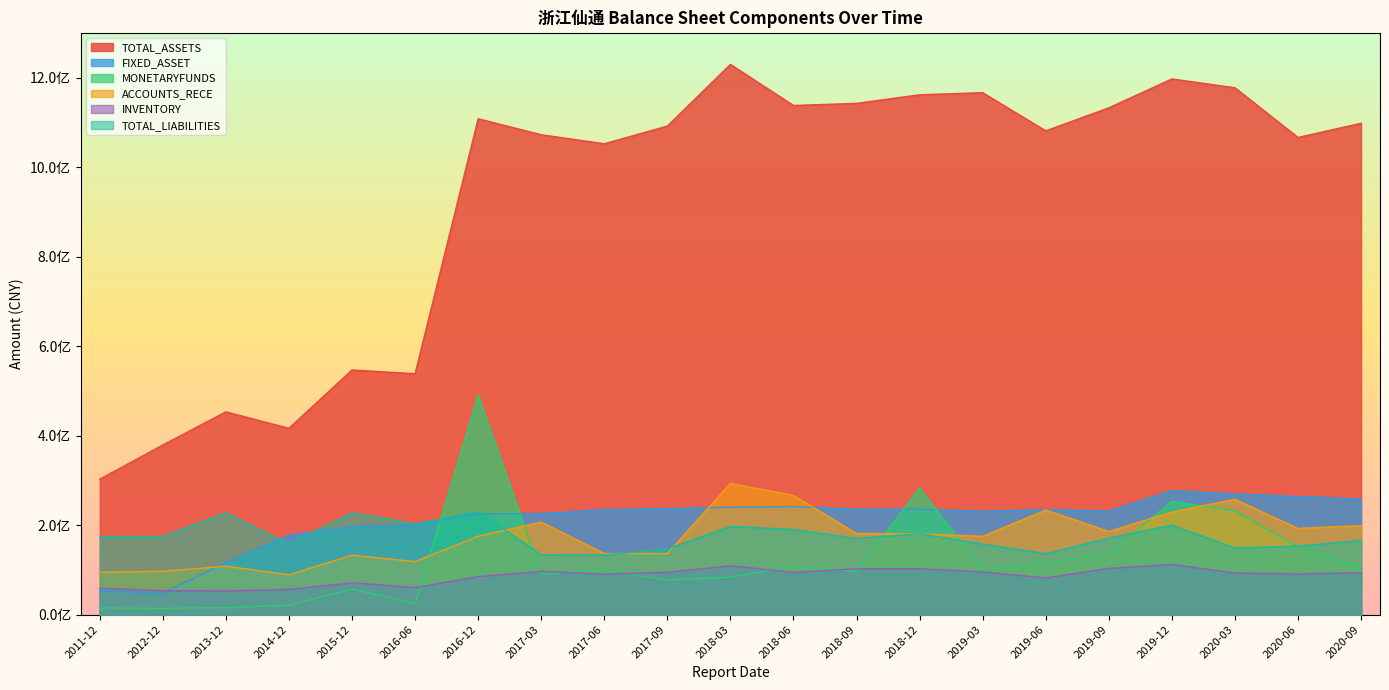

What position from the left is 2019-12?

18